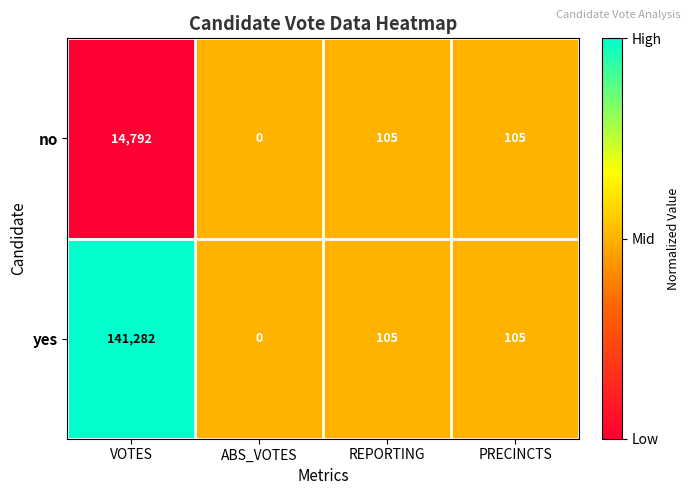

Where does the no series first go above 105?

VOTES